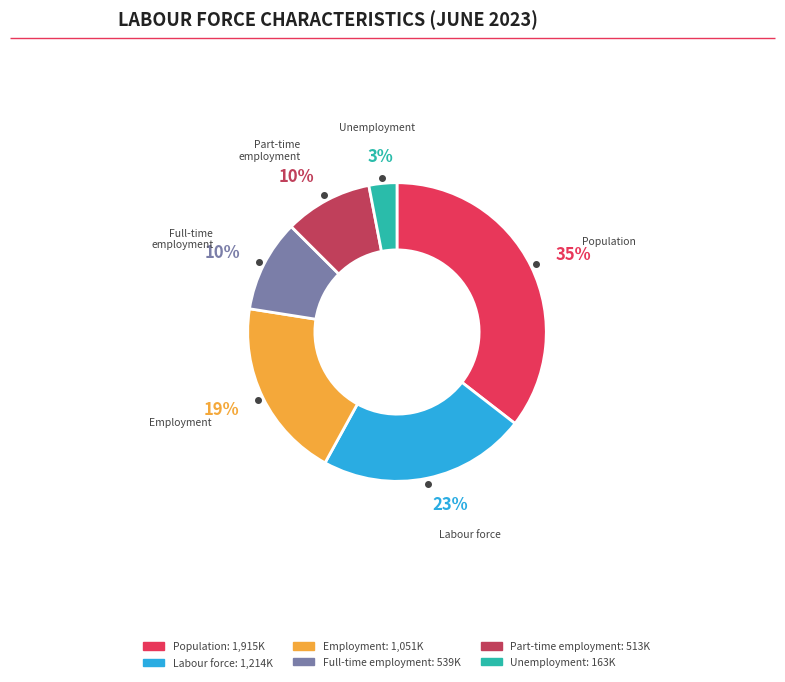

Between Labour force and Employment, which is larger?

Labour force